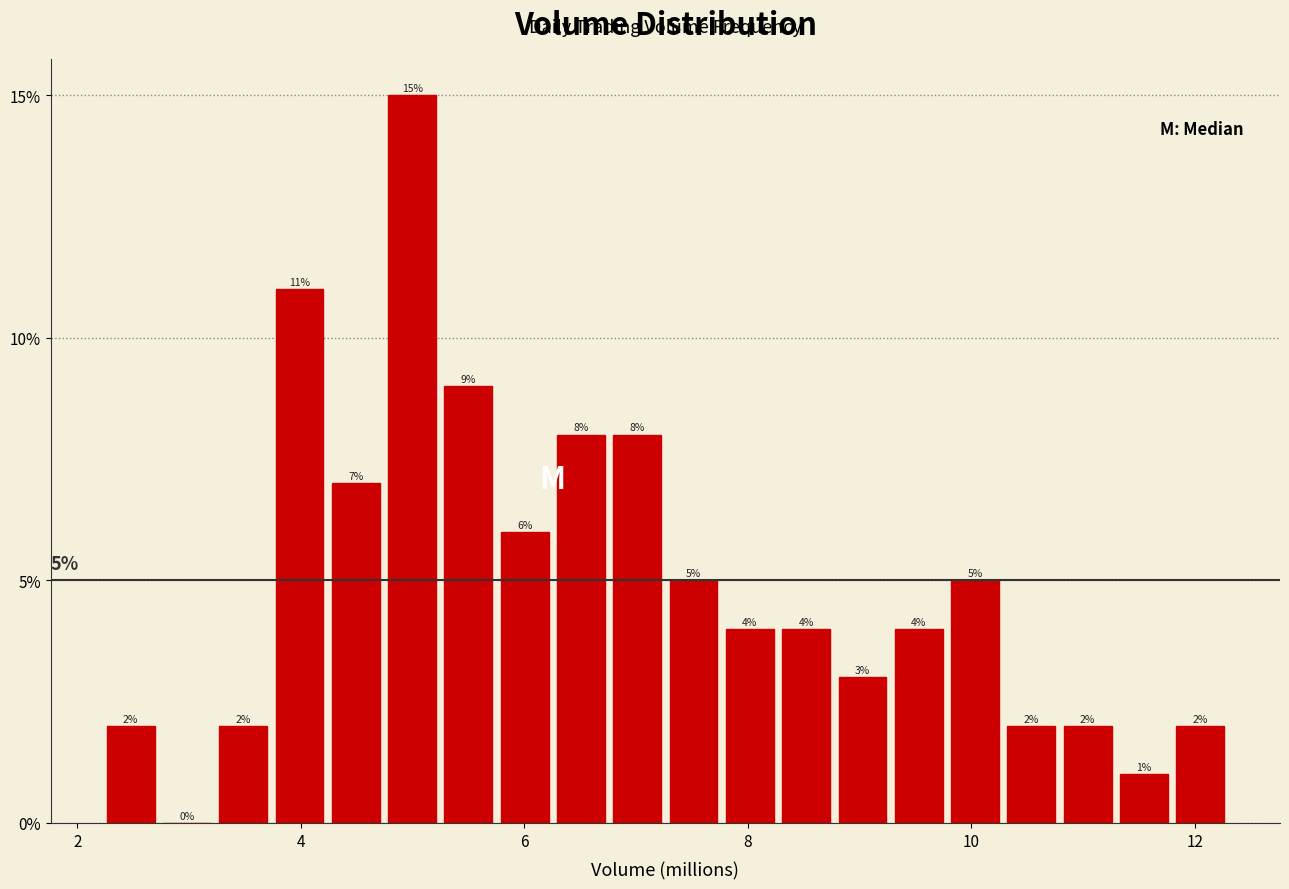

Around what value on the x-axis is the tallest bar? Give the approximate position of its centre, as read against the axis.

5.0